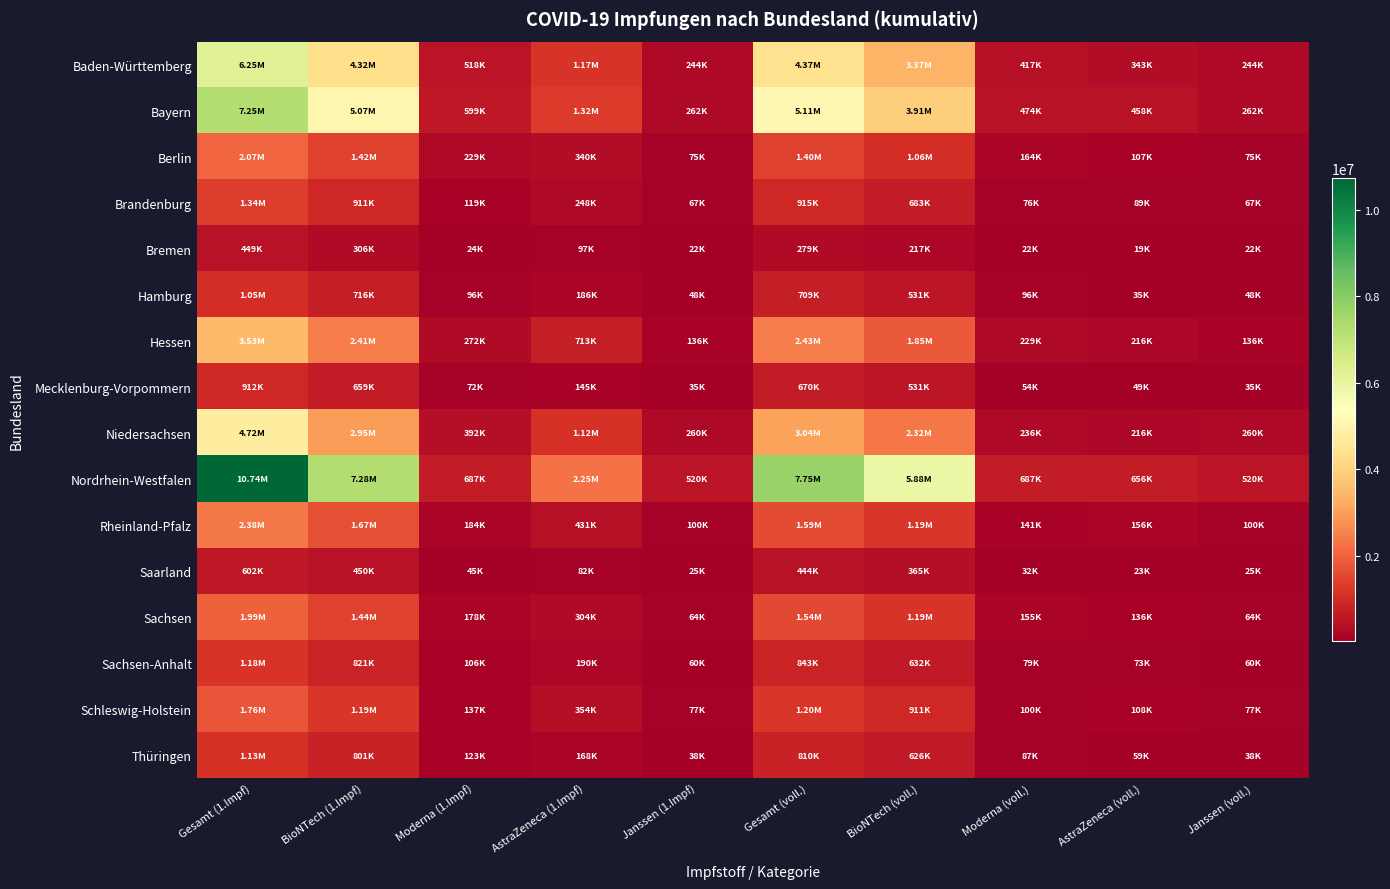

How many categories are shown in the chart?

10